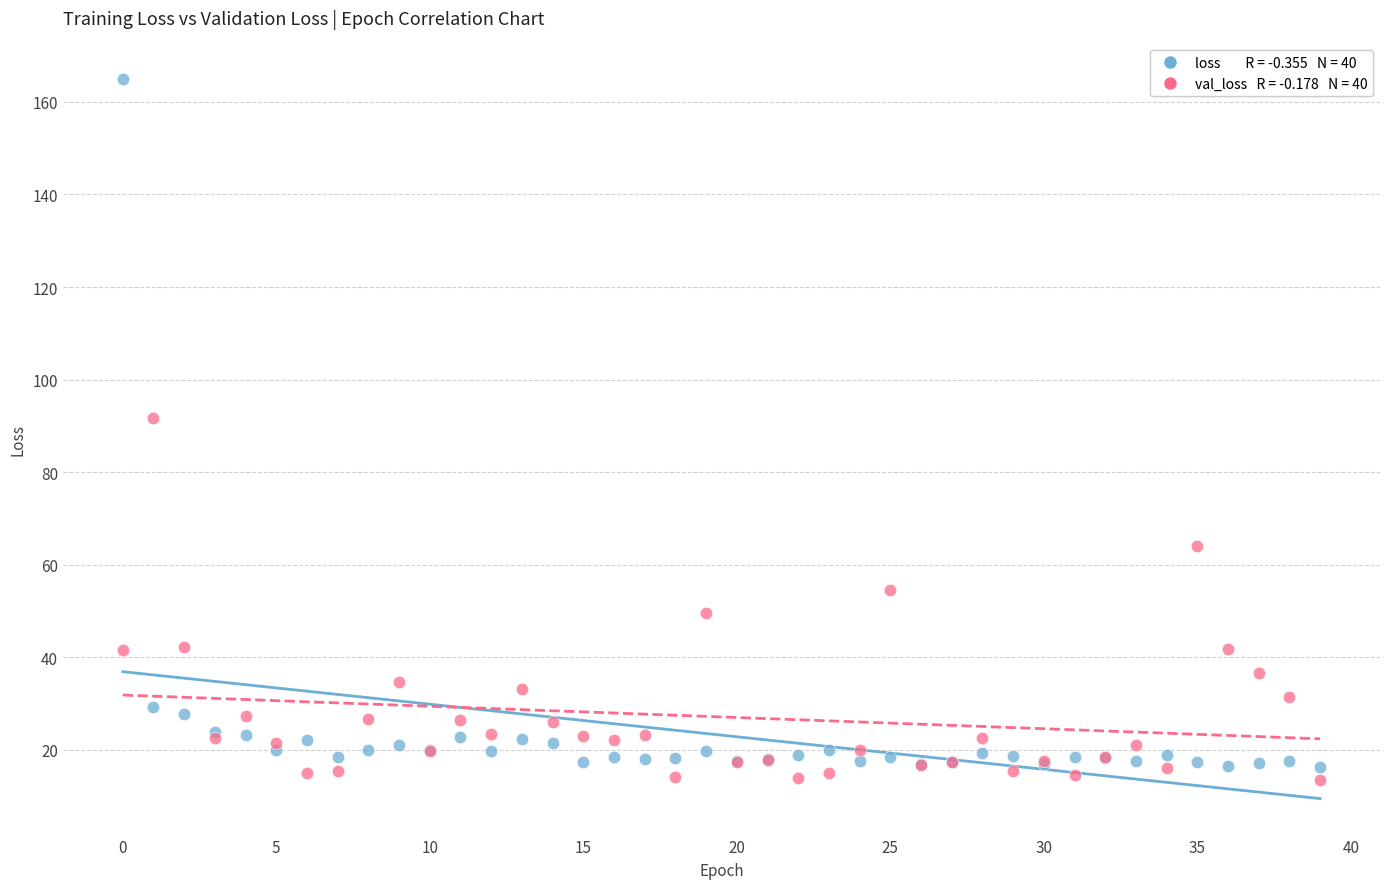

Across all series, what Y value is closest to 89?

91.6